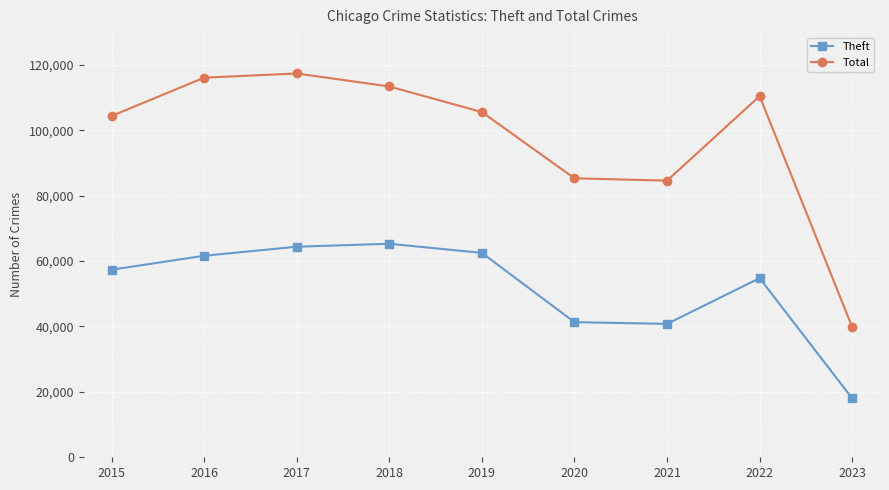

True or false: Theft and Total cross at least once.

False